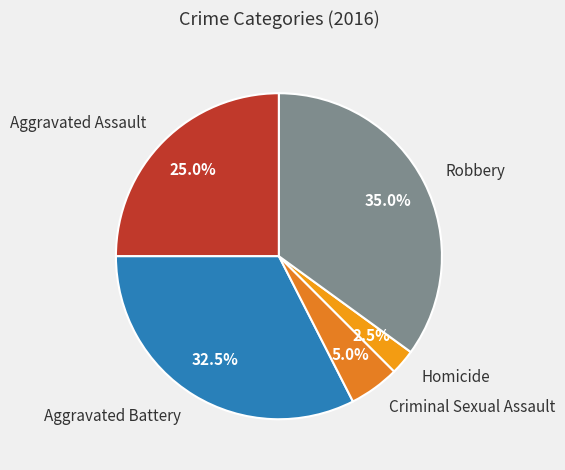

Which category has the smallest portion of the pie?

Homicide